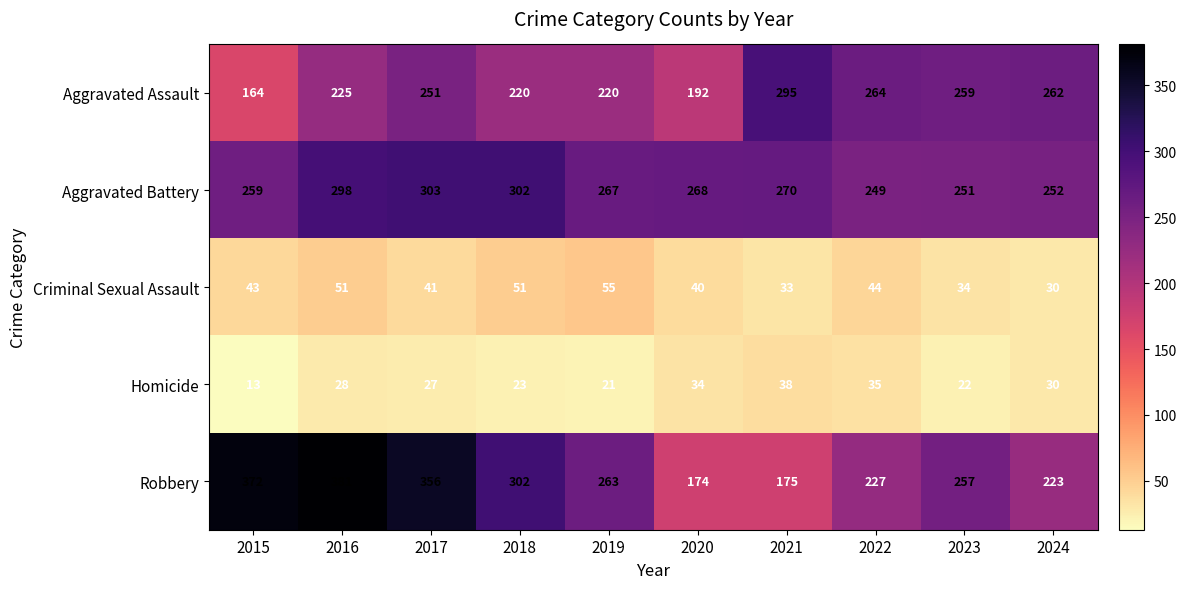

Which series has the largest total across all categories?

Robbery